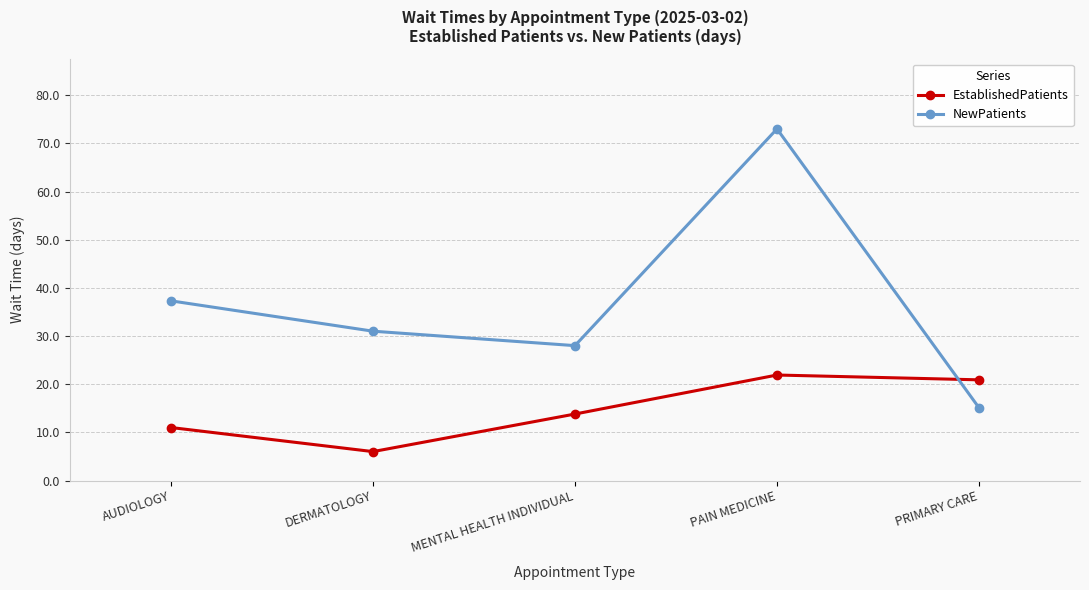

What is the spread (max minus min) of values at MENTAL HEALTH INDIVIDUAL?

14.2